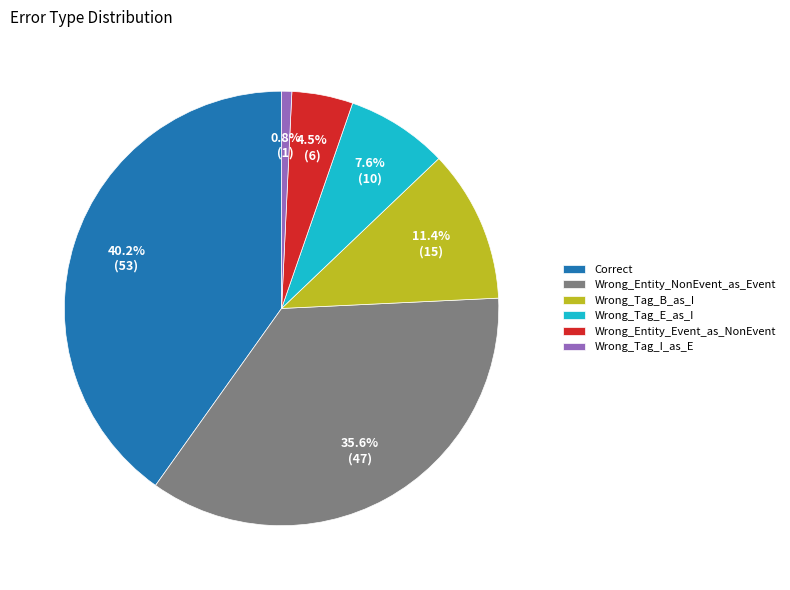

What is the largest slice in the pie chart?

Correct